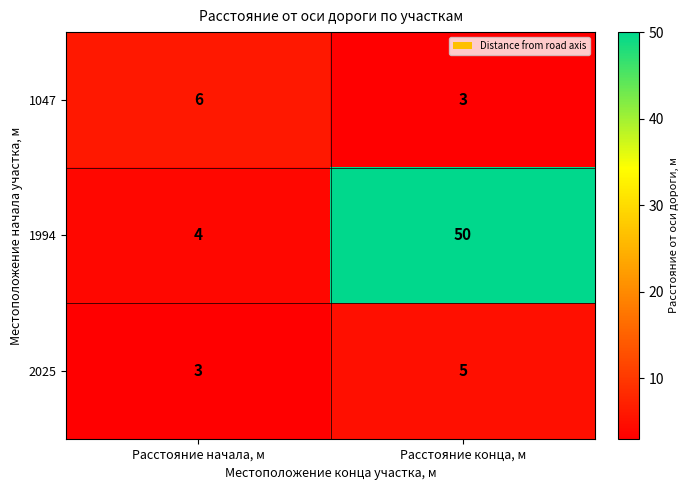

Is it true that 1994 equals 81 at Расстояние конца, м?

False